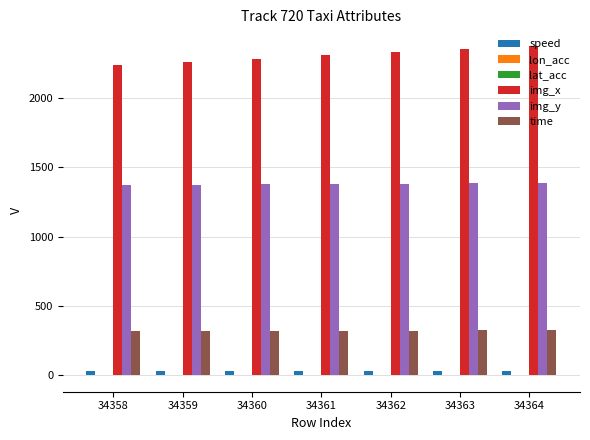

Between 34361 and 34364, which series saw the biggest shift?

img_x